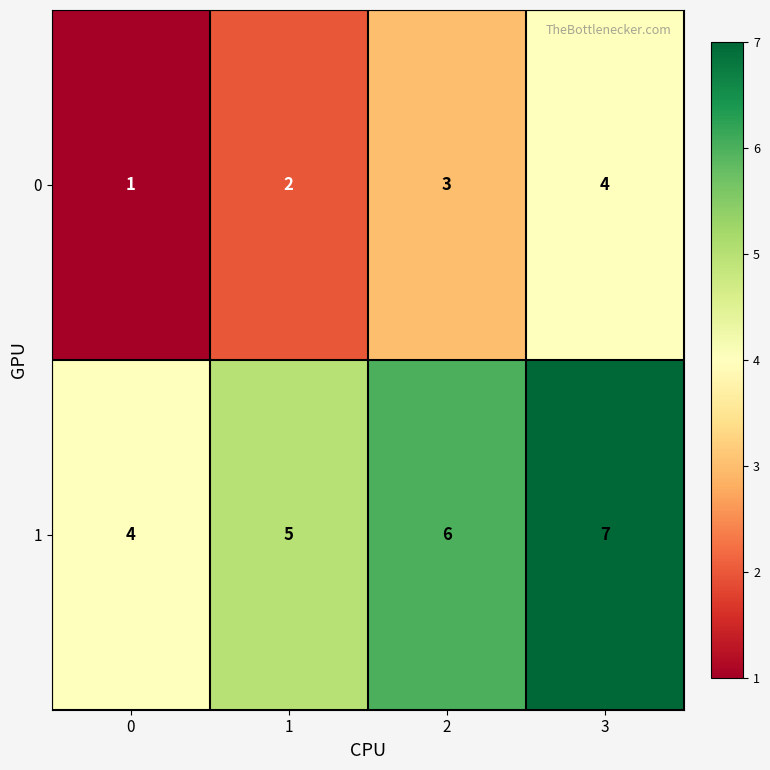

How many 1 values are between 5 and 7?

3